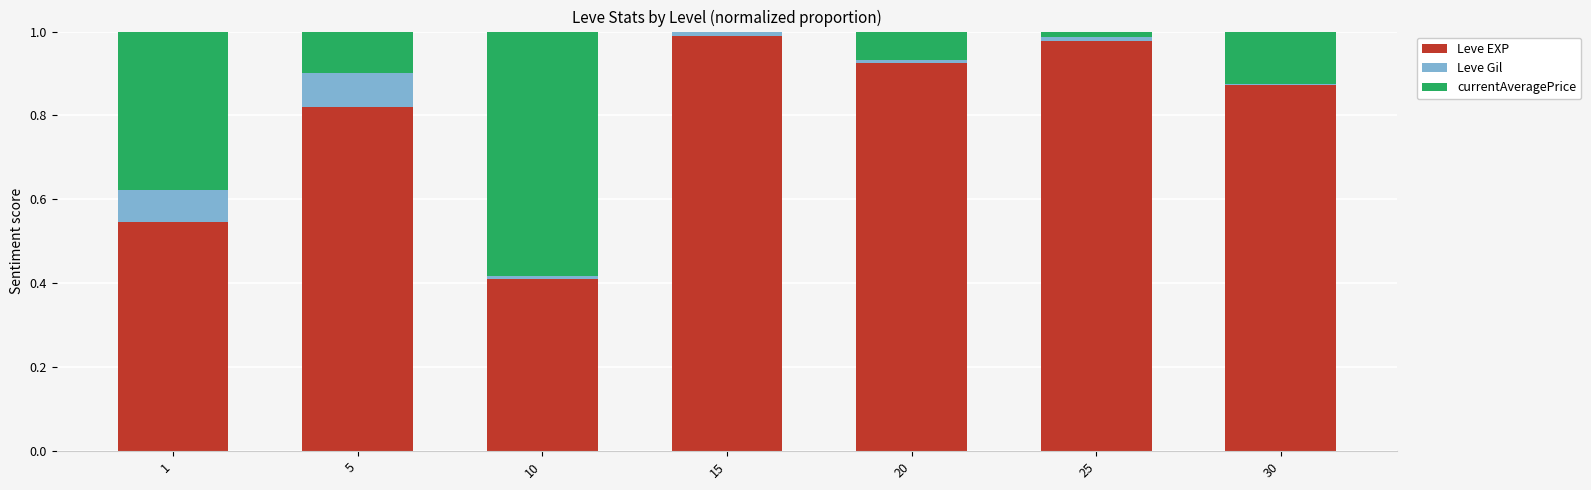

The Leve EXP series shows 0.5 at 25. True or false?

False